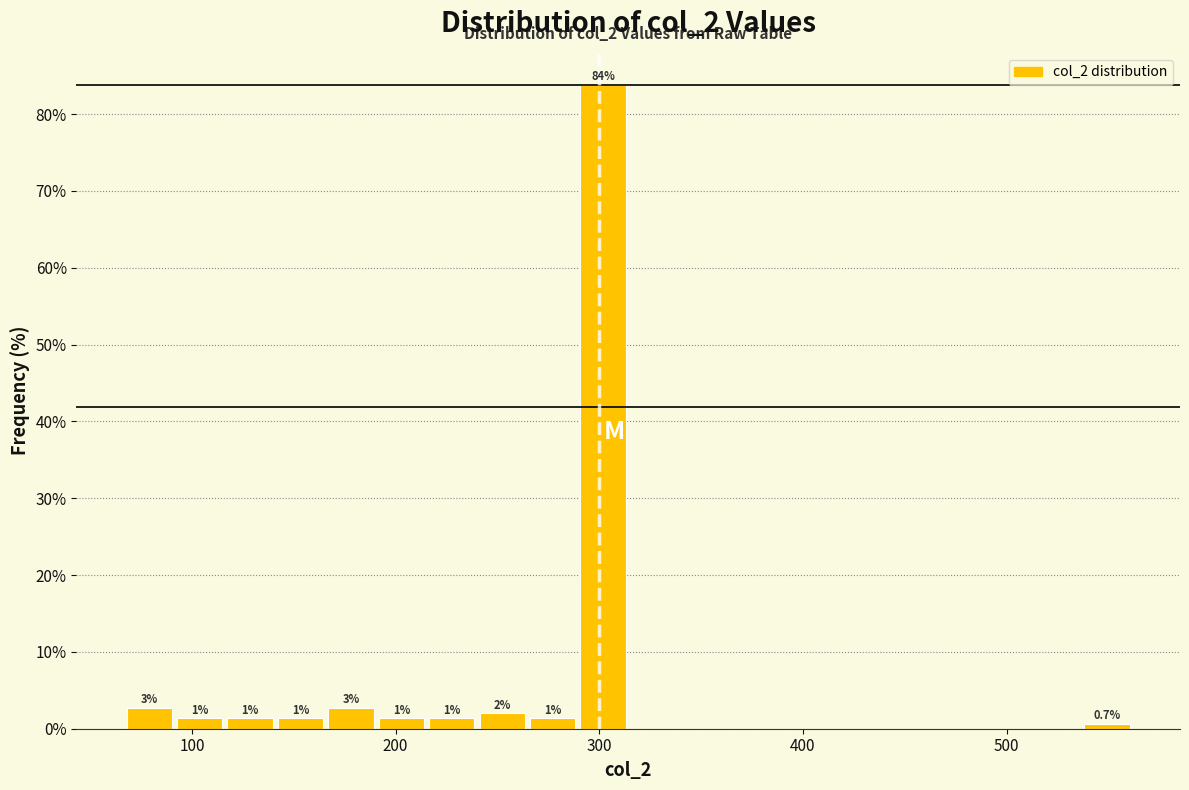

Read against the x-axis, roughly where is the centre of the tallest bar?

300